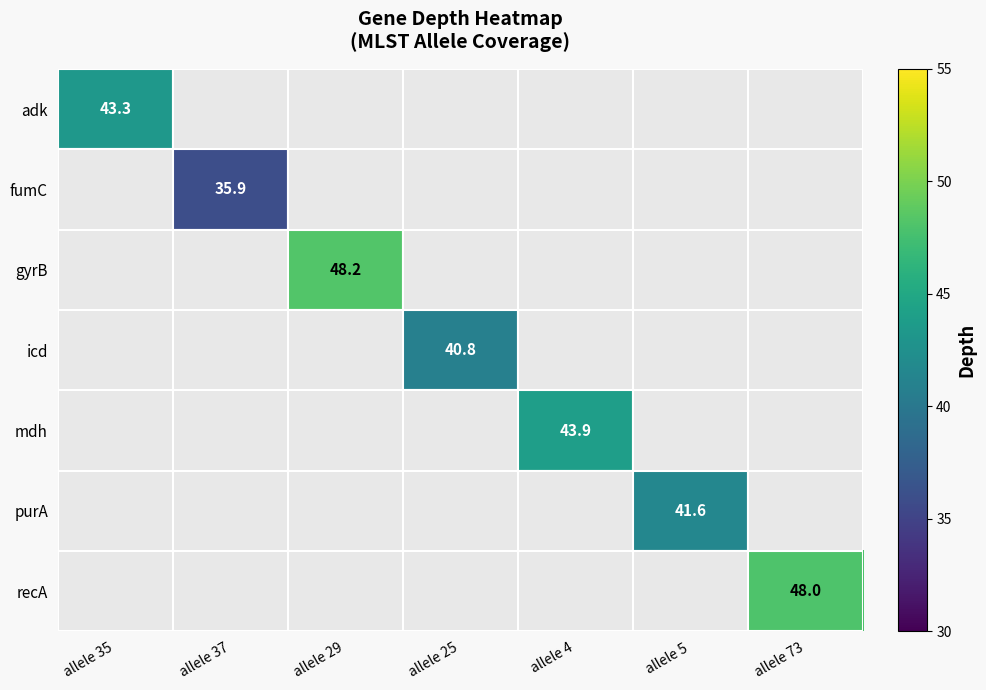

How many values in purA are above zero?

1